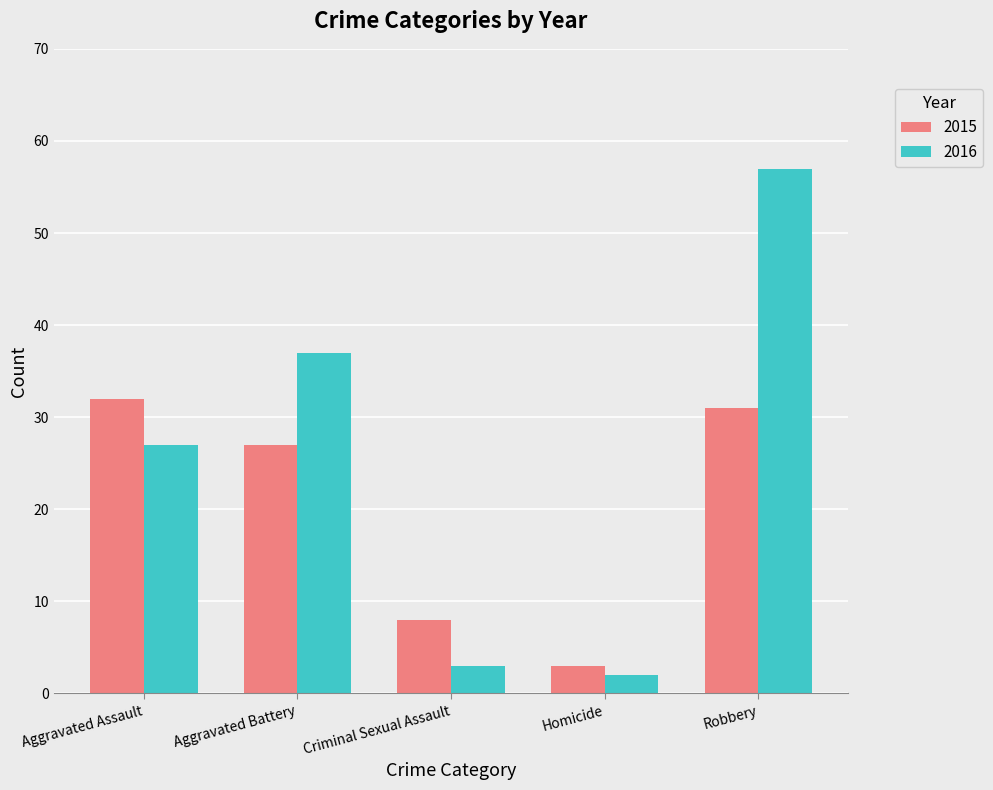

Is it true that 2016 equals 37 at Aggravated Battery?

True